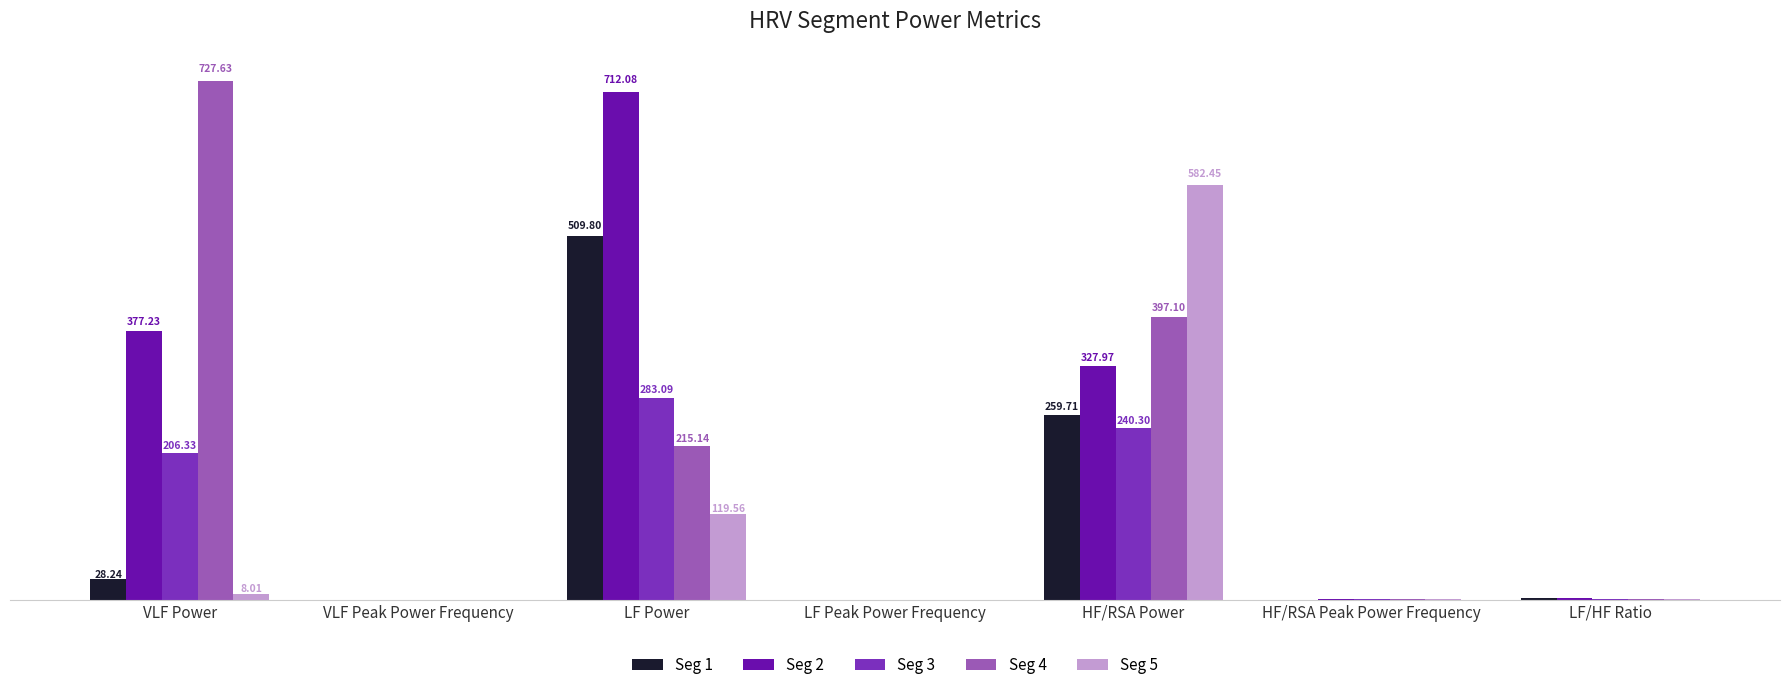

What are all the series names shown in the legend?

Seg 1, Seg 2, Seg 3, Seg 4, Seg 5